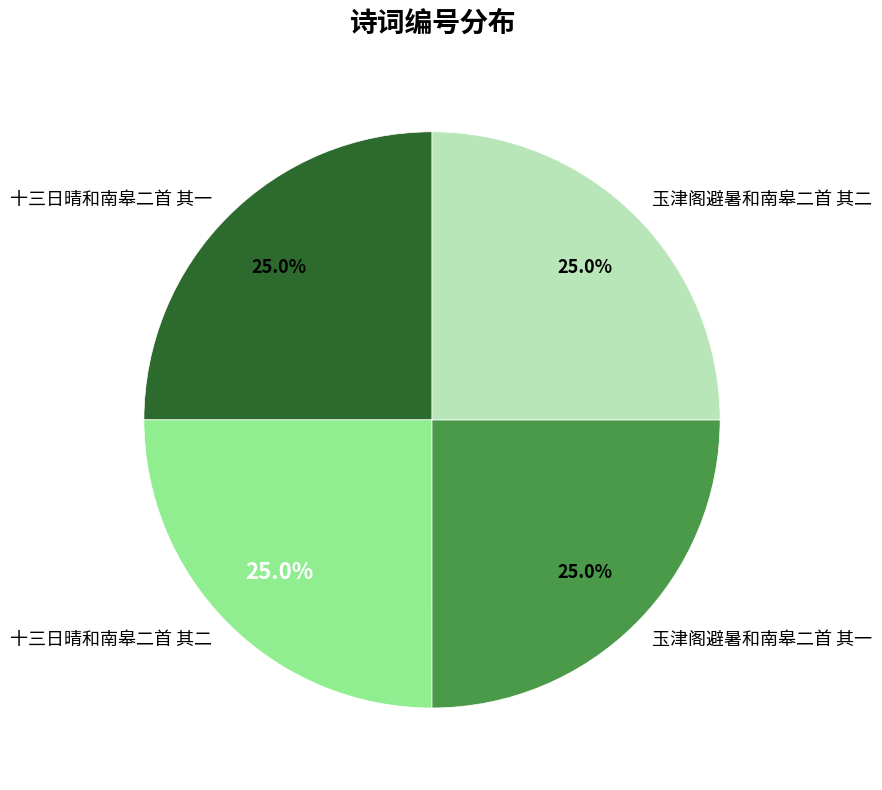

Is it true that 十三日晴和南皋二首 其二 is 37% of the pie?

False